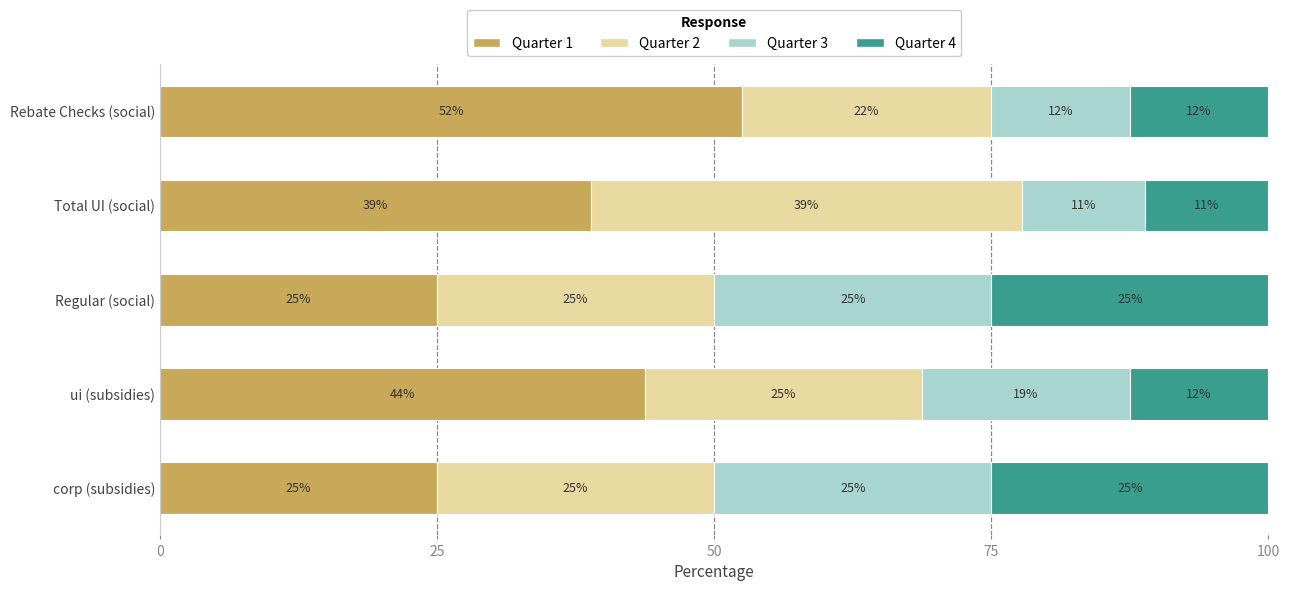

What is the average value of the Quarter 1 series?

37.0